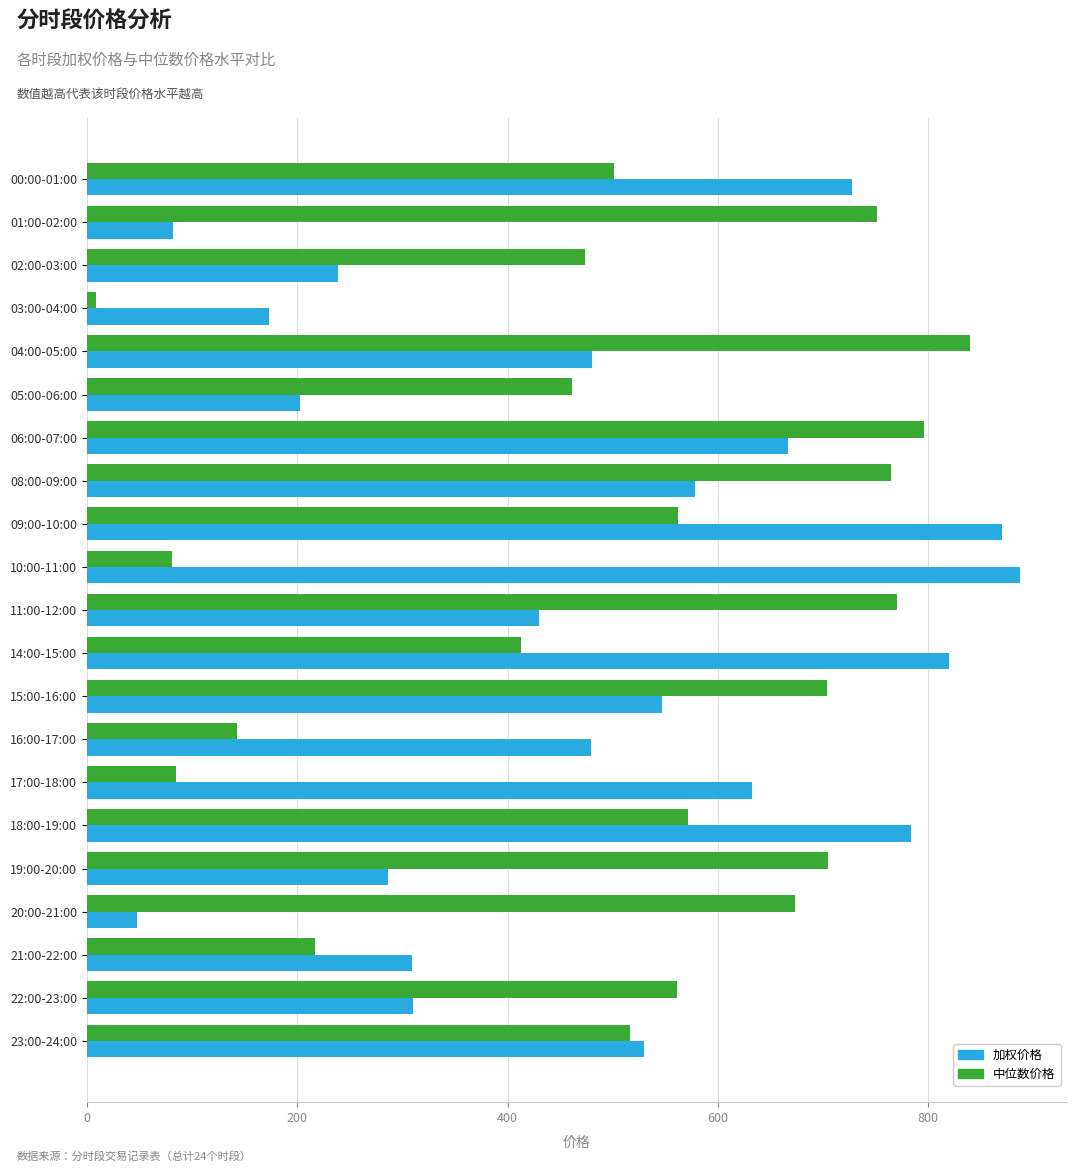

How many values in the 加权价格 series exceed 479?

12